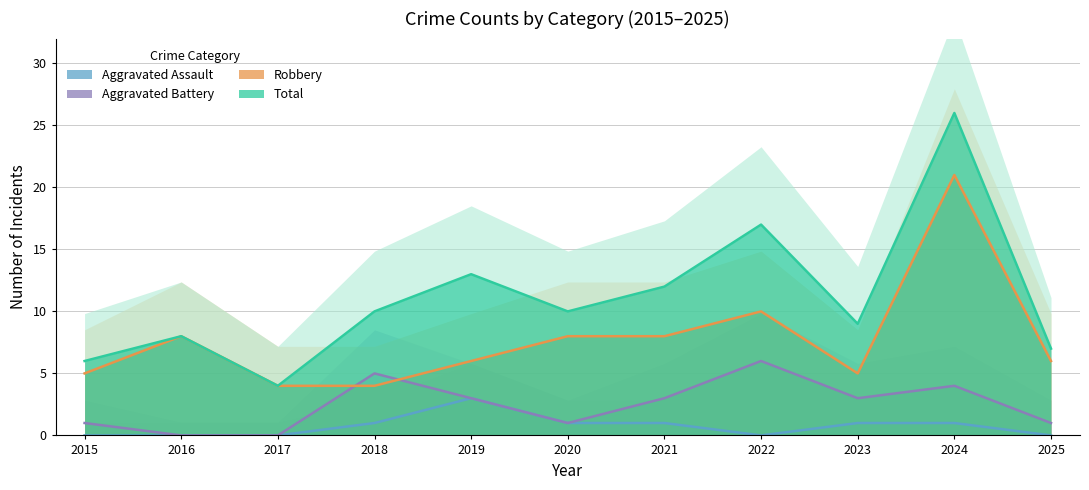

Between 2020 and 2019, which is larger?

2019